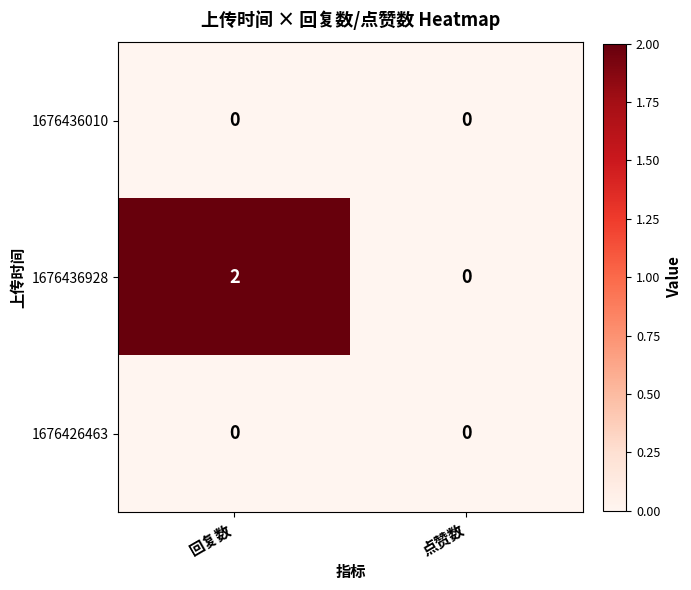

Which series has the largest total across all categories?

1676436928